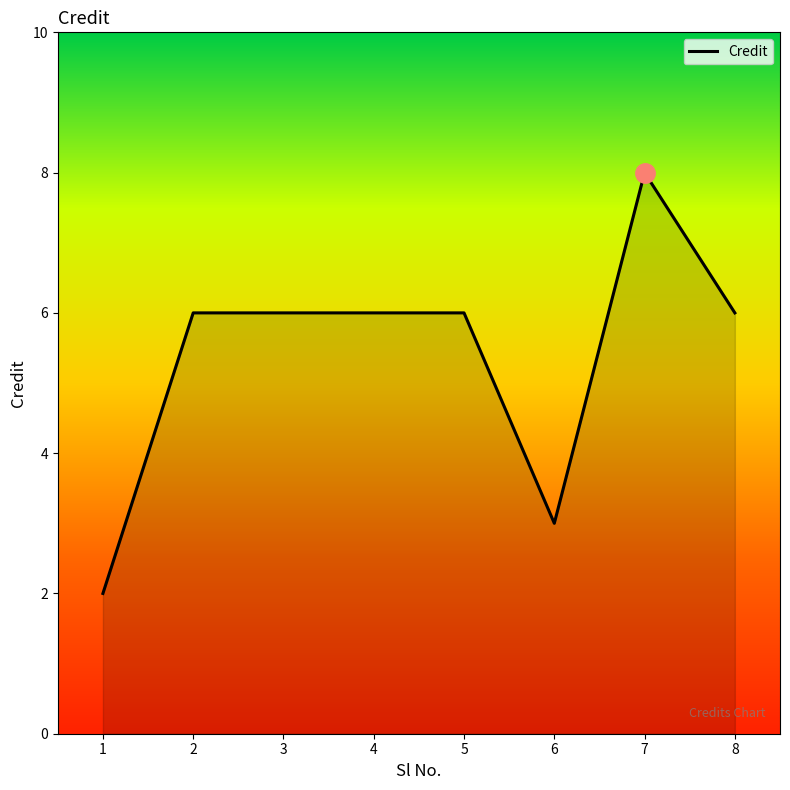

What is the smallest value displayed?

2